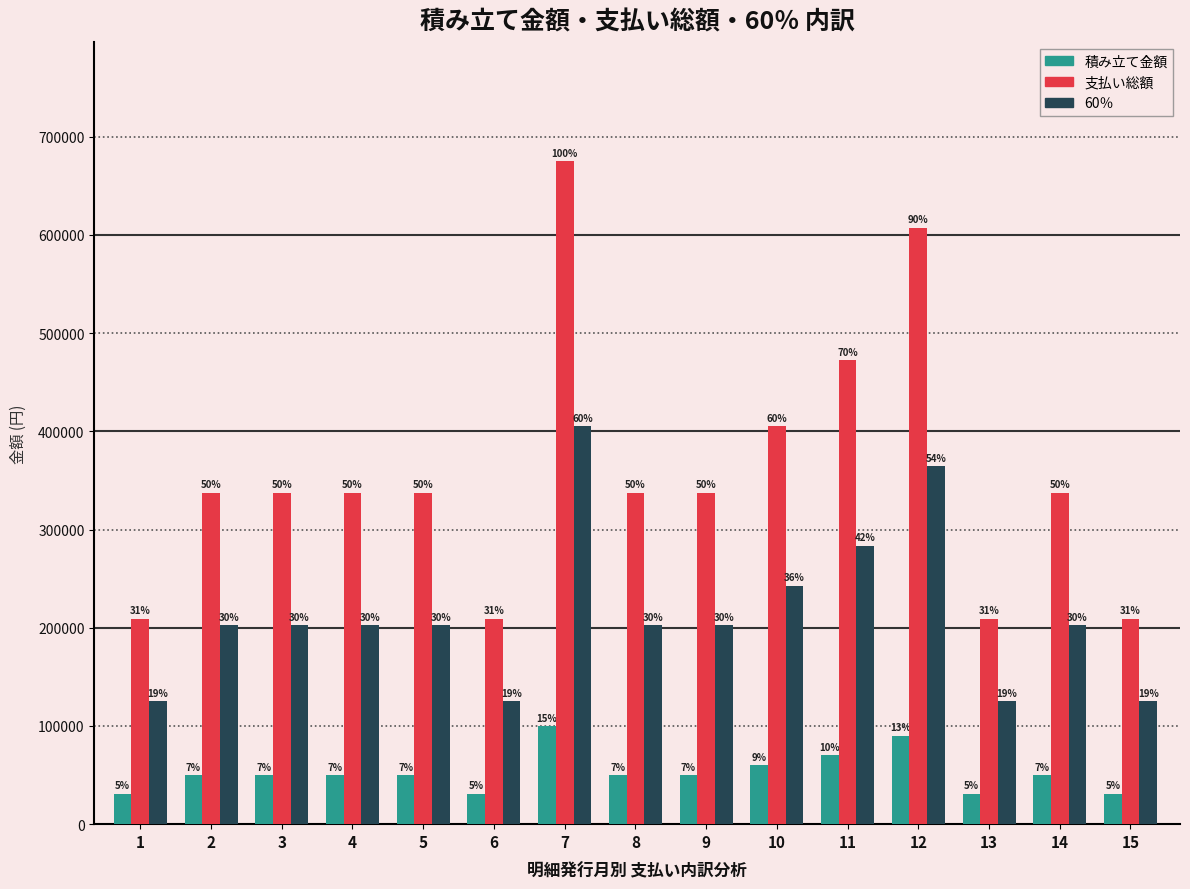

How many groups of bars are there?

15